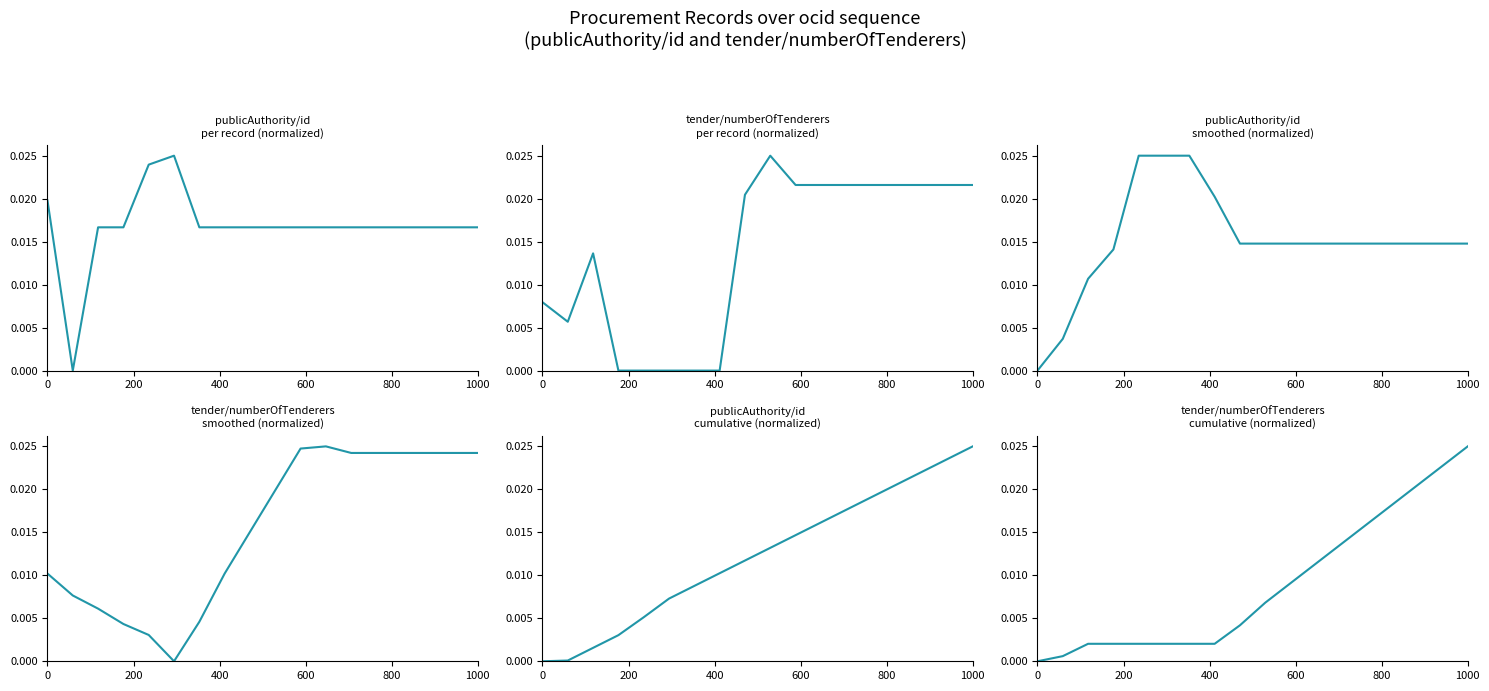

How many lines are shown in the chart?

6